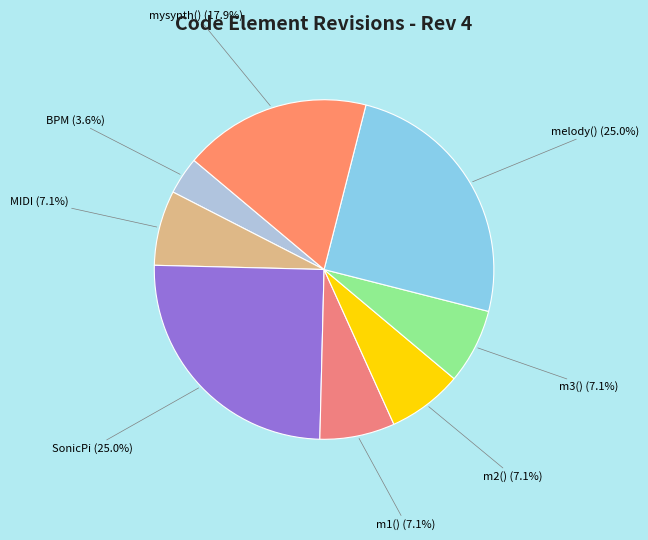

Between mysynth() (17.9%) and melody() (25.0%), which is larger?

melody() (25.0%)